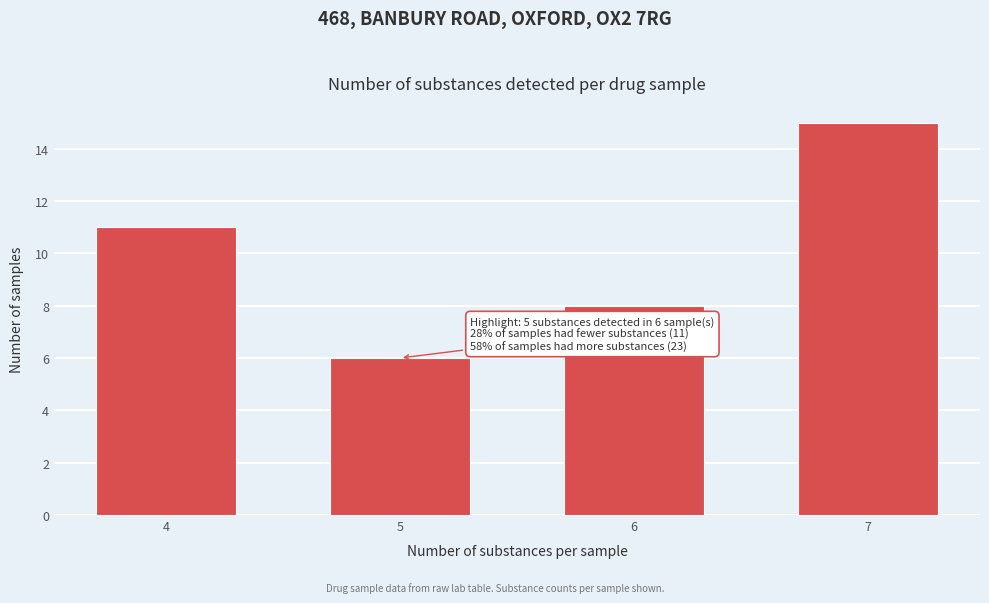

Reading left to right, transcribe all the data shown in this chart.

11	6	8	15